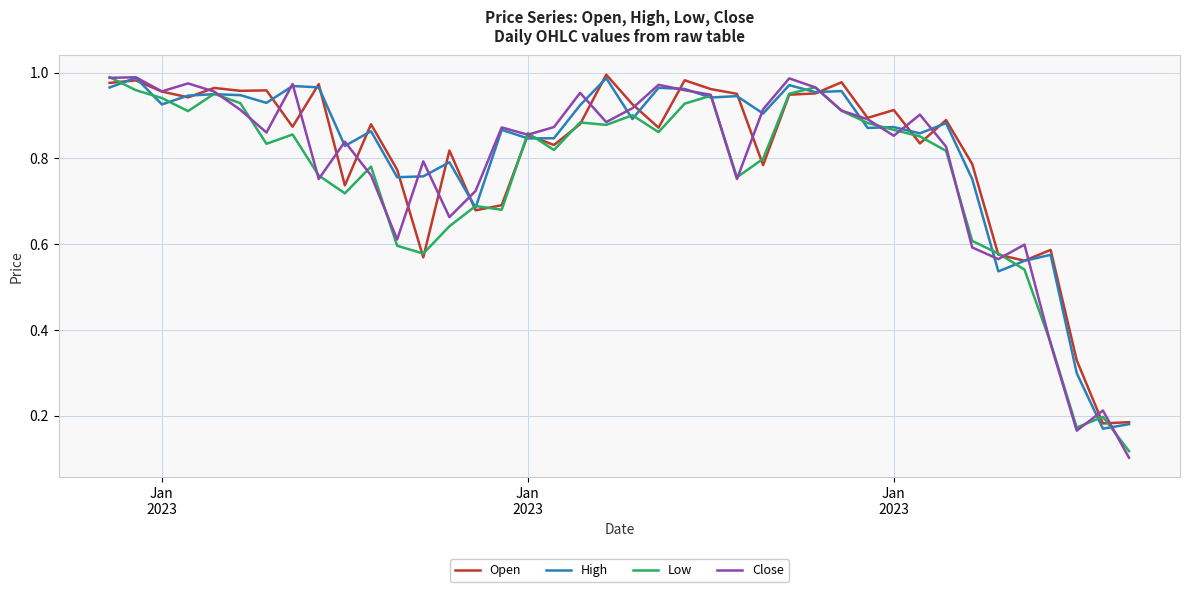

Which series has the widest spread of values?

Close